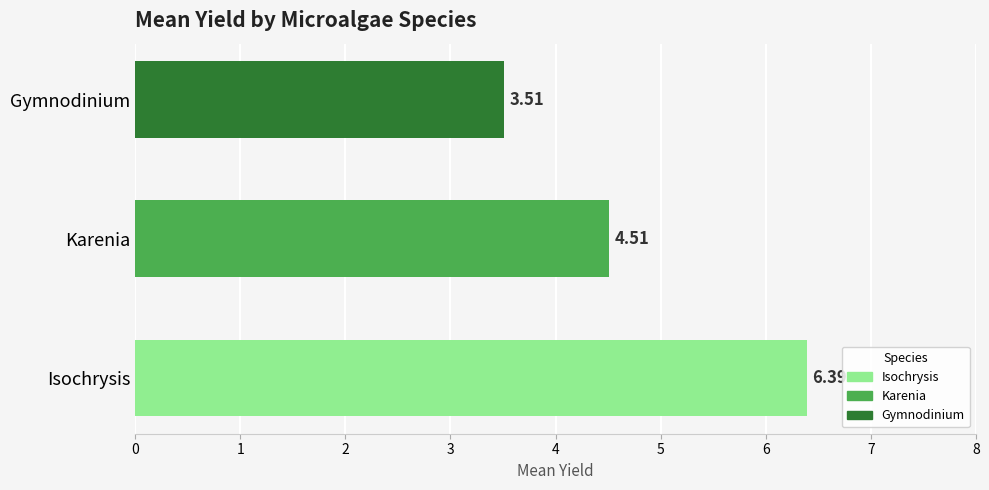

What is the label of the 1st bar from the left?

Isochrysis